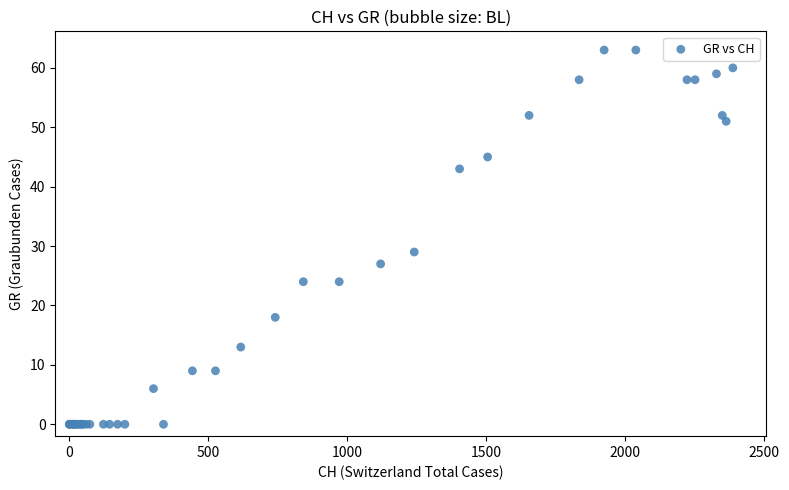

What Y value in the scatter plot is closest to 31?

29